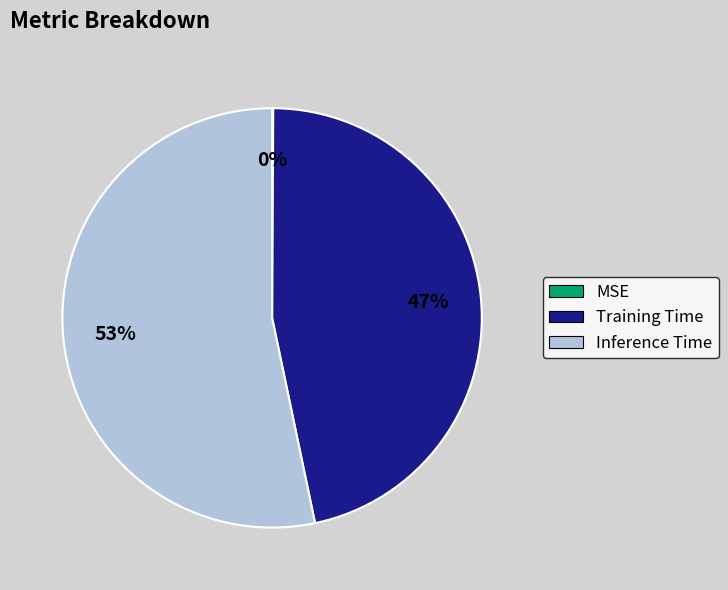

Which slice is the largest?

Inference Time